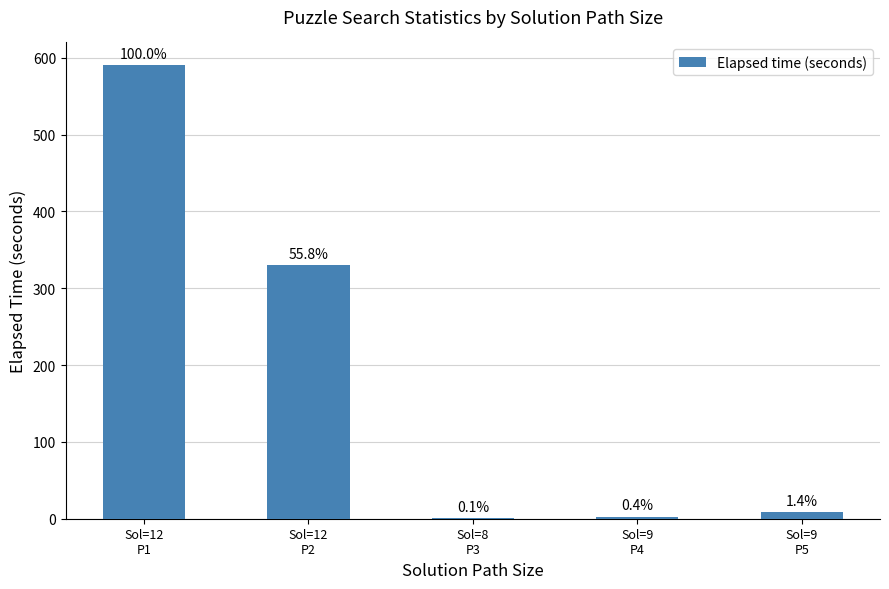

What is the maximum value shown in the chart?

590.5